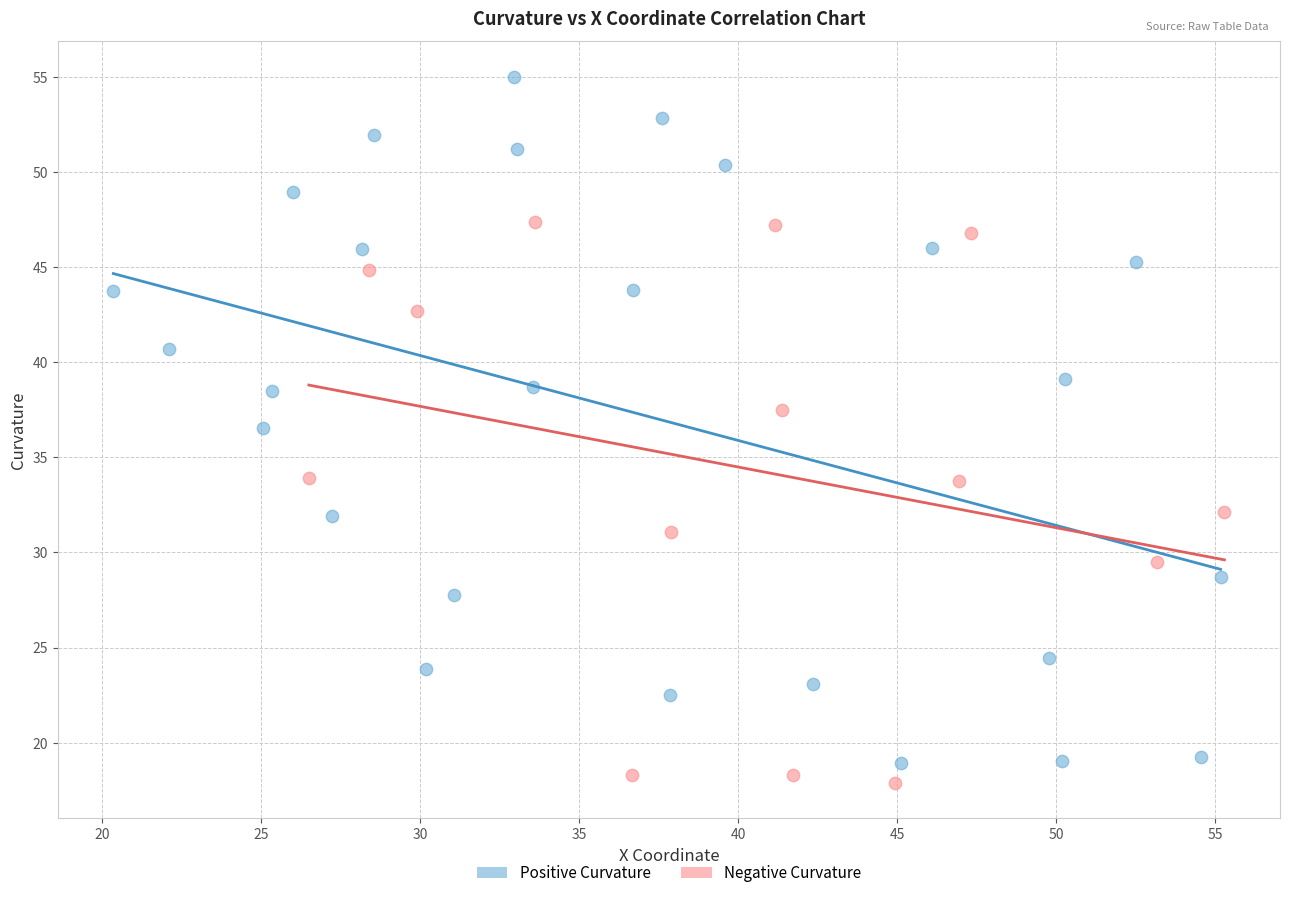

Which series has the largest Y range (max minus min)?

Positive Curvature